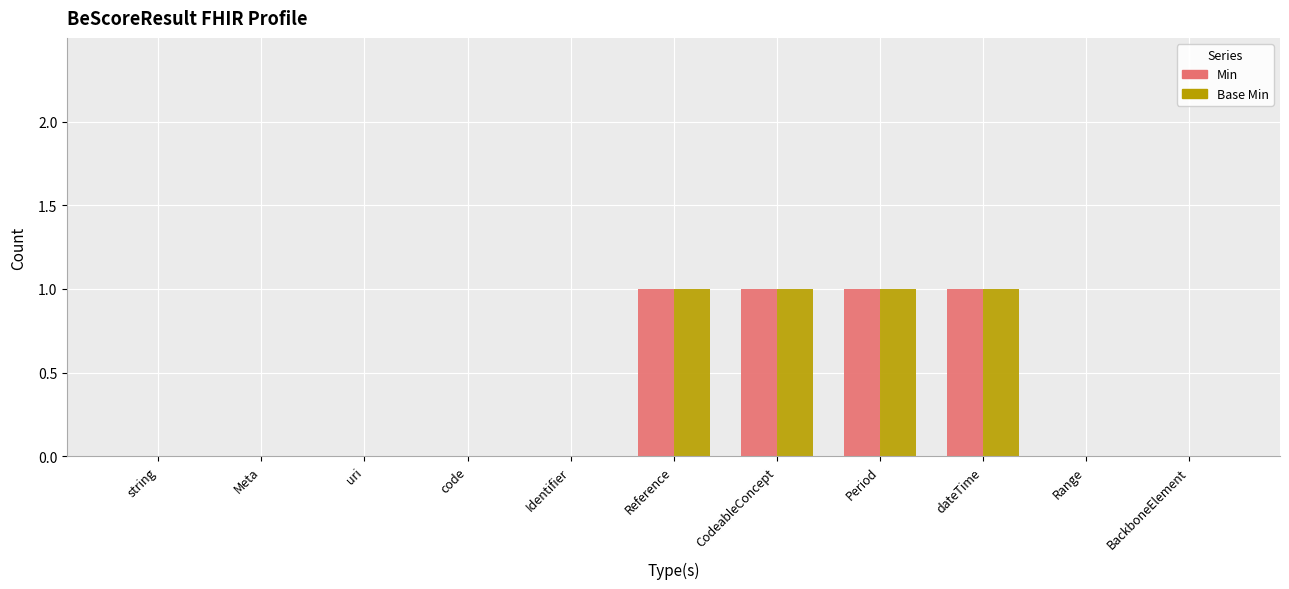

Are the bars horizontal?

No